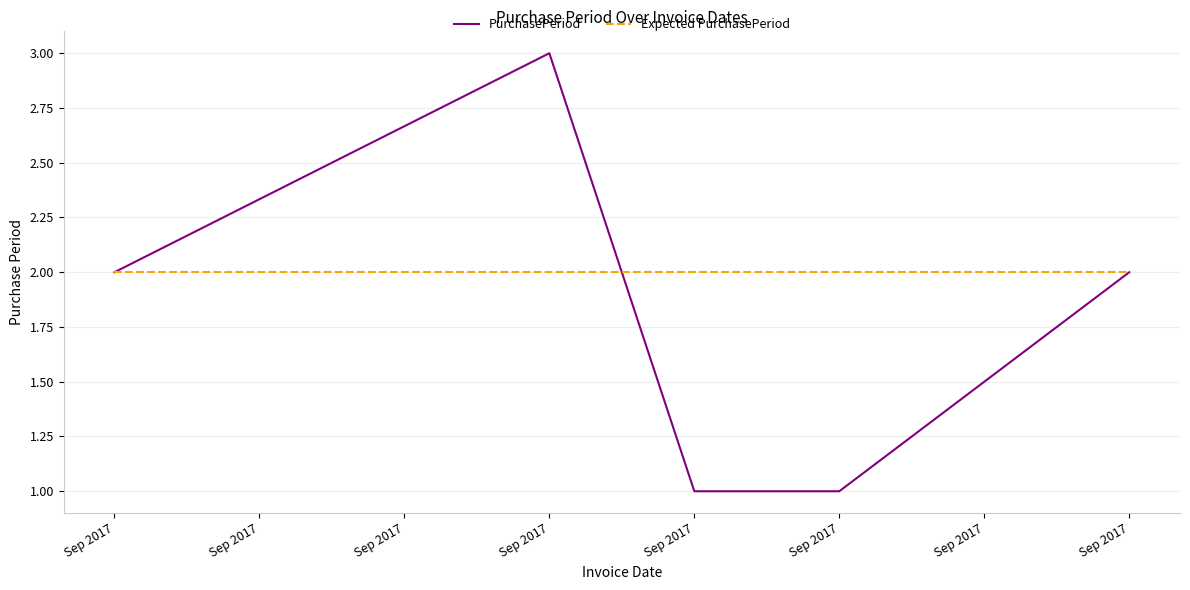

Is it true that Expected PurchasePeriod equals 2 at Sep 2017?

True